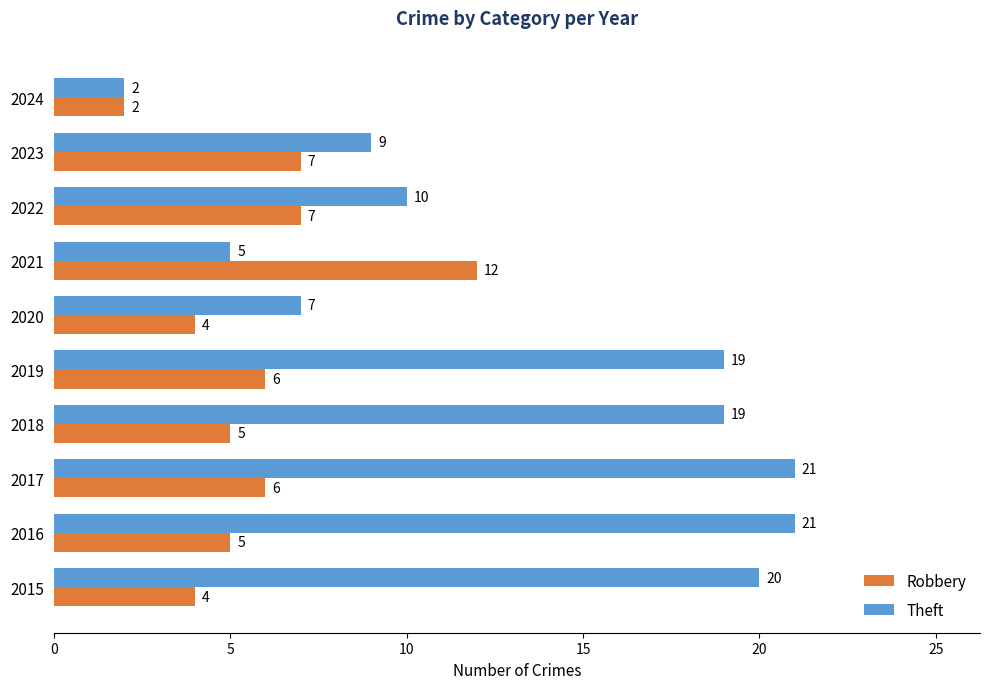

Which series has the largest total across all categories?

Theft